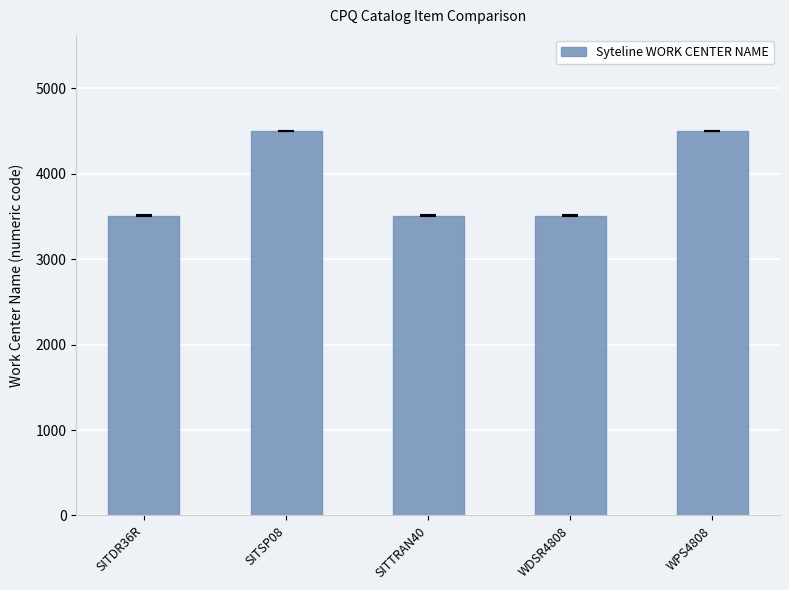

How many data points does each series have?

5